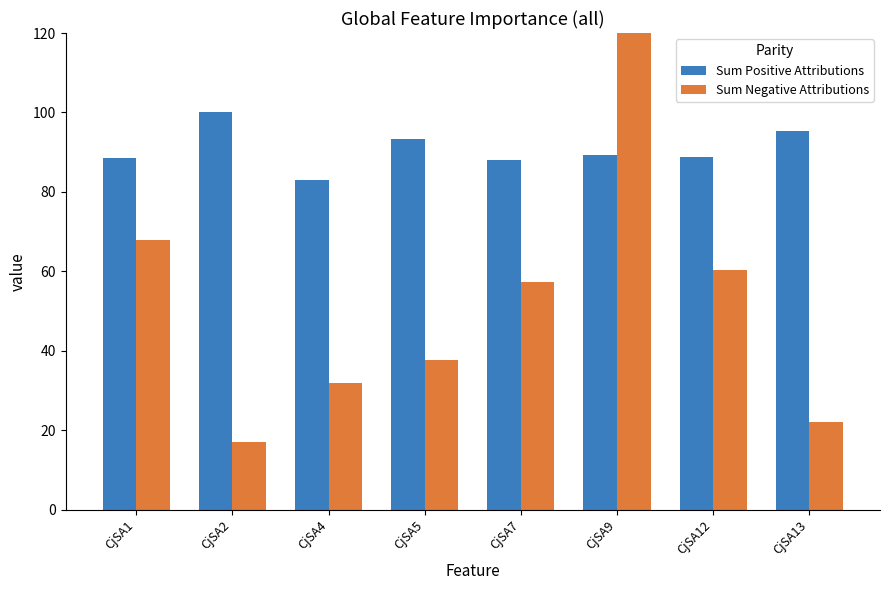

List the series in order of their overall mean, highest first.

Sum Positive Attributions, Sum Negative Attributions